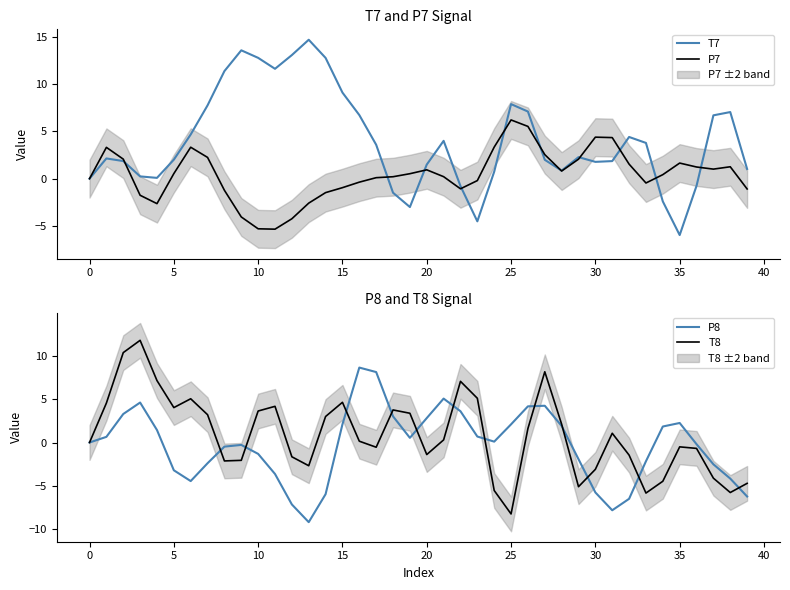

What is the smallest value displayed?

-9.2